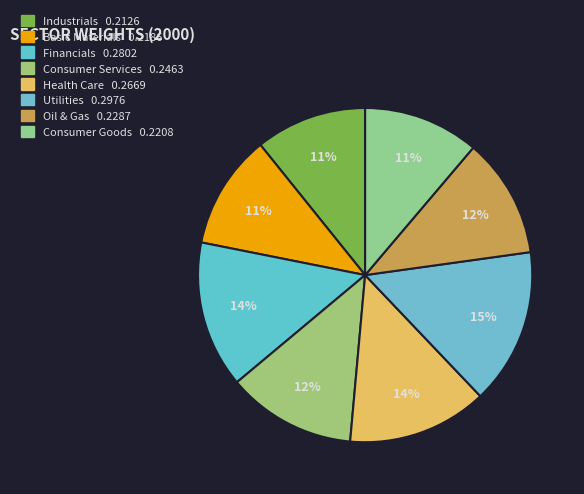

To the nearest percent, what is the combined percentage of Health Care and Utilities?

29%